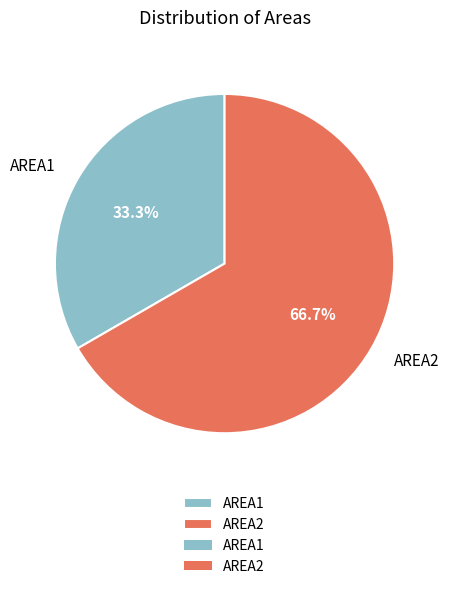

Which has a higher value, AREA2 or AREA1?

AREA2